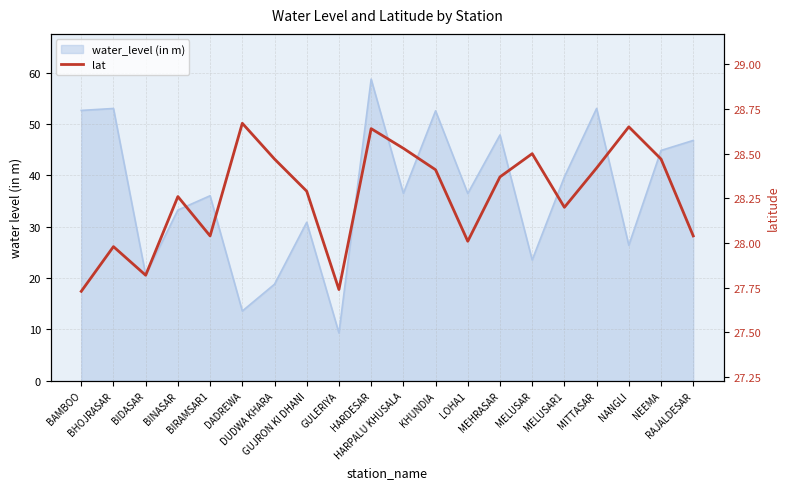

Reading left to right, extract all data points from this chart.

27.7	28.0	27.8	28.3	28.0	28.7	28.5	28.3	27.7	28.6	28.5	28.4	28.0	28.4	28.5	28.2	28.4	28.6	28.5	28.0